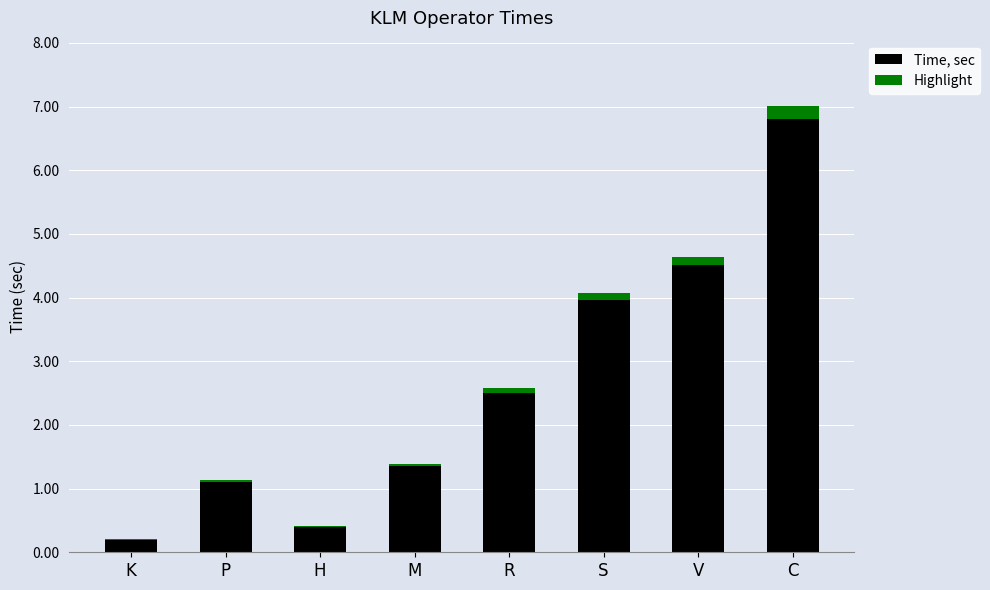

At which label does Time, sec first exceed 2?

R